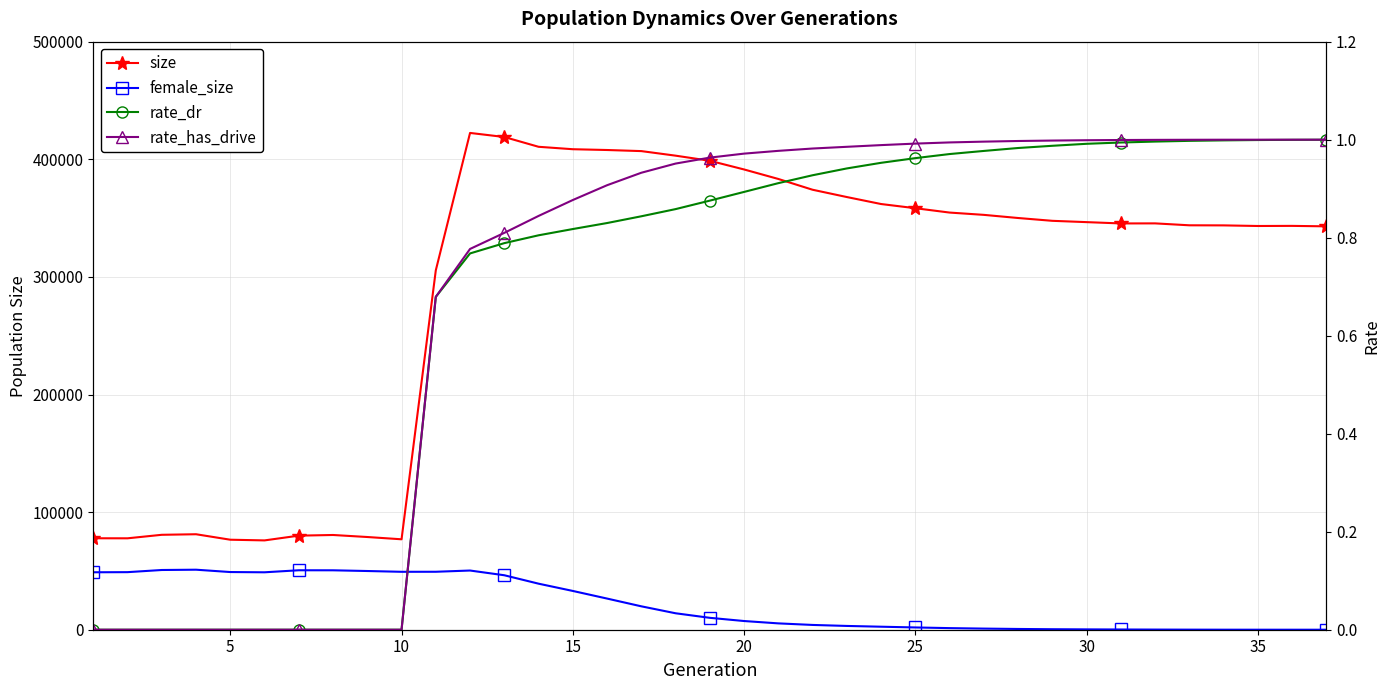

True or false: rate_has_drive and size cross at least once.

False